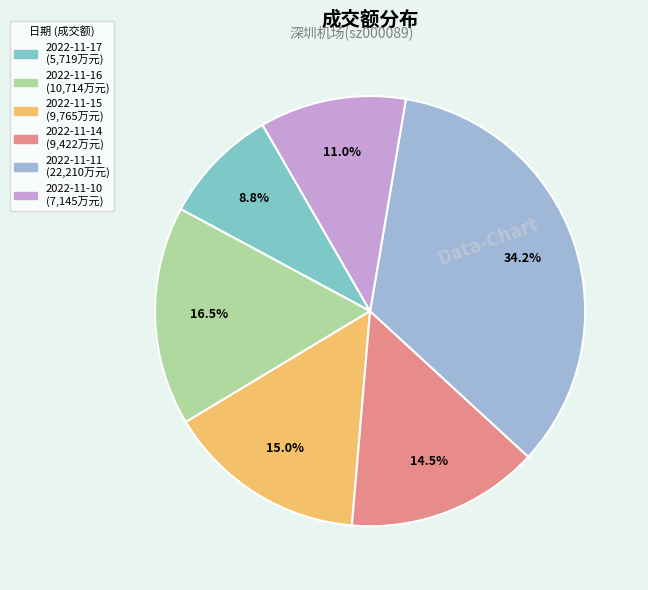

To the nearest percent, what percentage of the pie is 2022-11-11?

34%